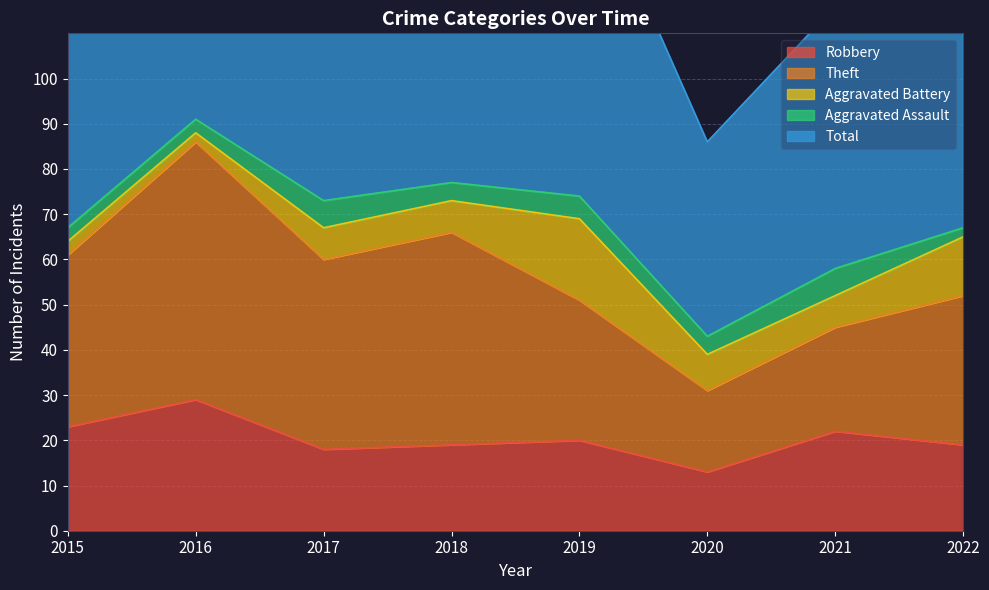

What are all the series names shown in the legend?

Robbery, Theft, Aggravated Battery, Aggravated Assault, Total